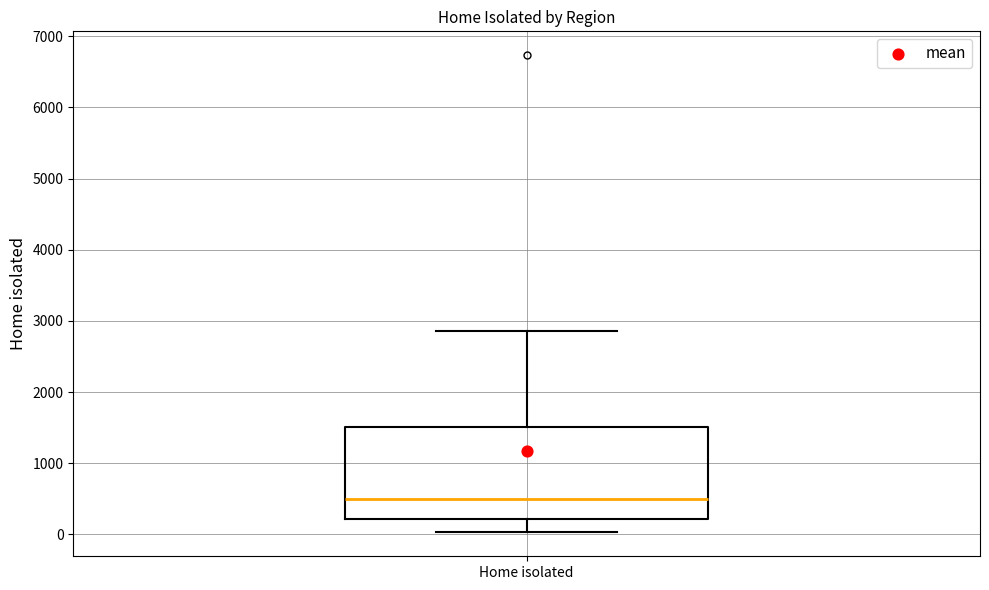

Read this box plot against the y-axis: the position of the median line, the range covered by the box, and the ends of both whiskers. The values are not printed on the chart, so give them approximately, as read against the axis.

median 500, box 200 to 1500, whiskers 0 to 2900